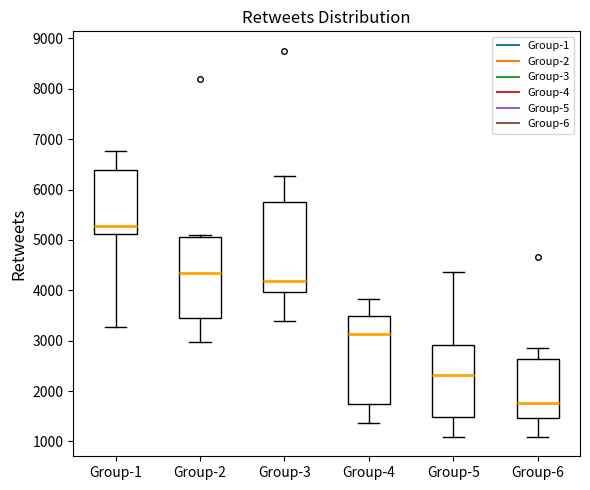

Reading left to right, read every box against the y-axis: the position of its median line, the range the box covers, and the ends of its whiskers. The values are not printed on the chart, so give them approximately, as read against the axis.

Group-1: median 5300, box 5100 to 6400, whiskers 3300 to 6800
Group-2: median 4300, box 3400 to 5100, whiskers 3000 to 5100 (just above the box's upper edge)
Group-3: median 4200, box 4000 to 5800, whiskers 3400 to 6300
Group-4: median 3100, box 1700 to 3500, whiskers 1400 to 3800
Group-5: median 2300, box 1500 to 2900, whiskers 1100 to 4400
Group-6: median 1800, box 1500 to 2600, whiskers 1100 to 2900